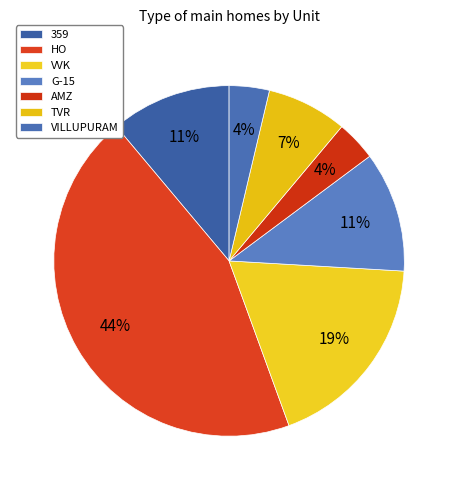

Count the number of slices in the pie.

7